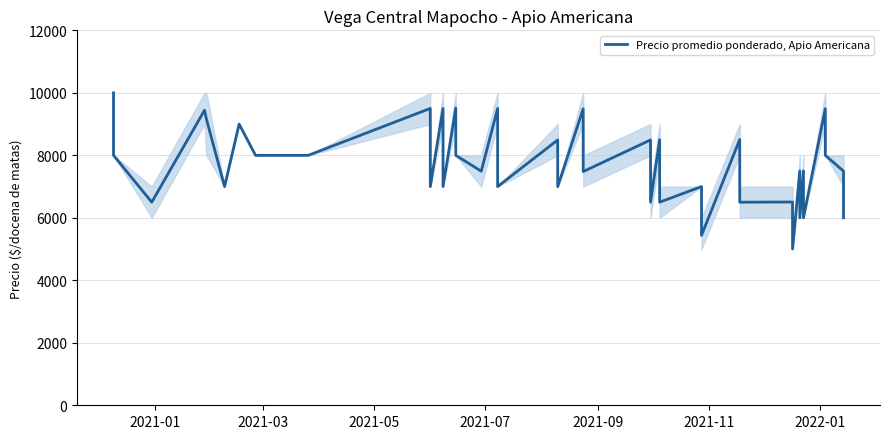

How many lines are shown in the chart?

1